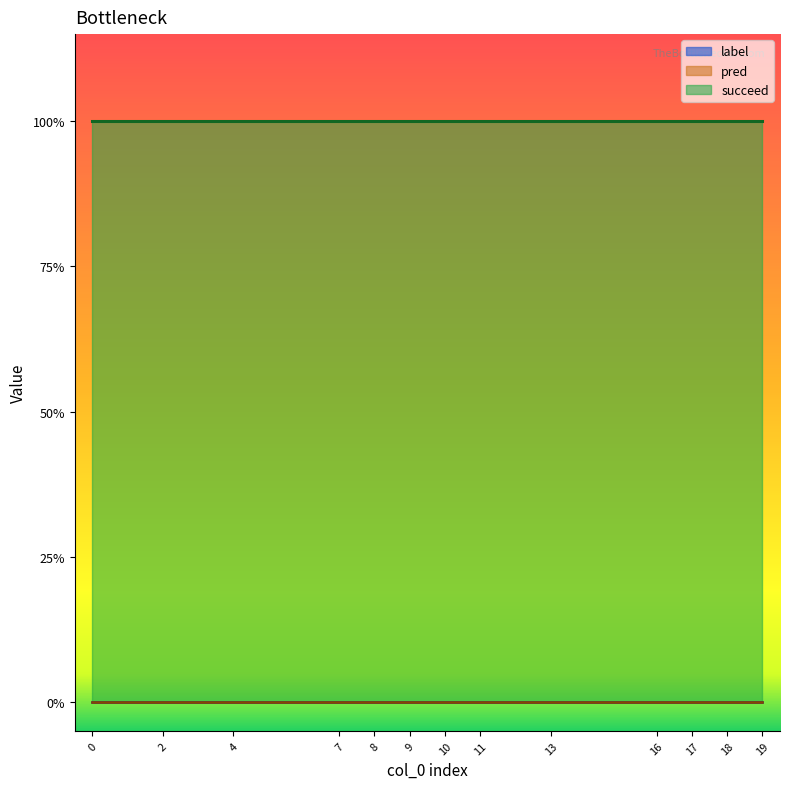

What is the sum of the succeed values at 7 and 4?

2